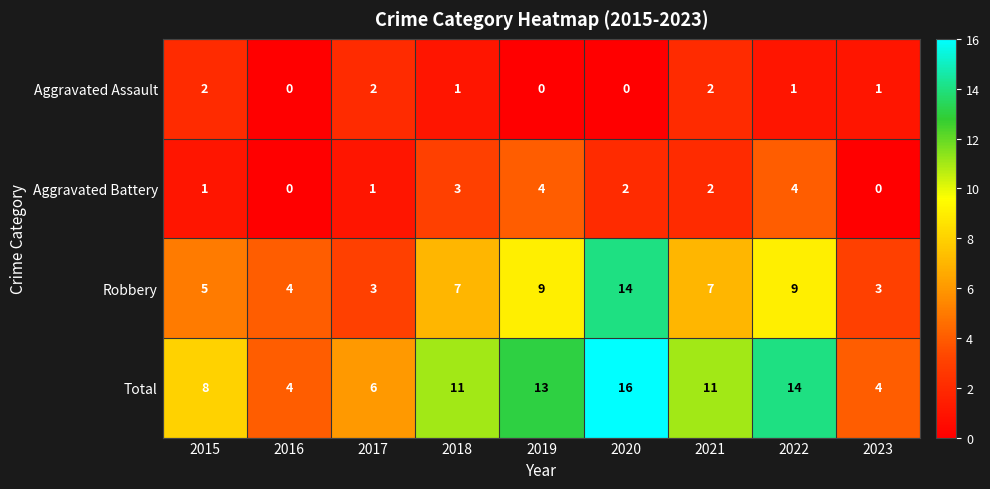

What is the maximum value for Aggravated Battery?

4